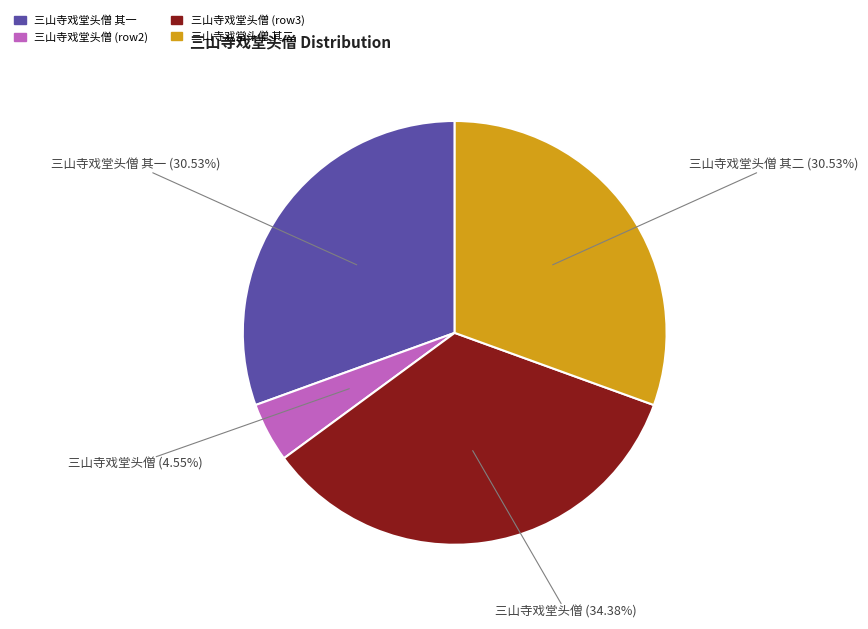

Is there any slice that represents more than half of the pie?

No